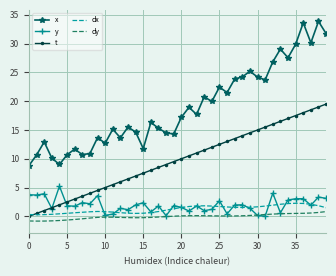

Which series has the largest range (max minus min)?

x